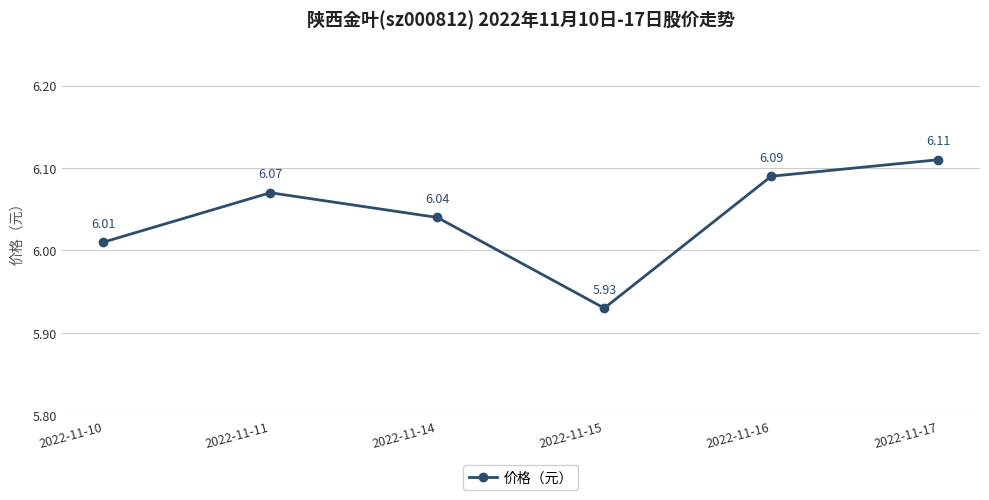

Rank the categories by value from lowest to highest.

2022-11-15, 2022-11-10, 2022-11-14, 2022-11-11, 2022-11-16, 2022-11-17